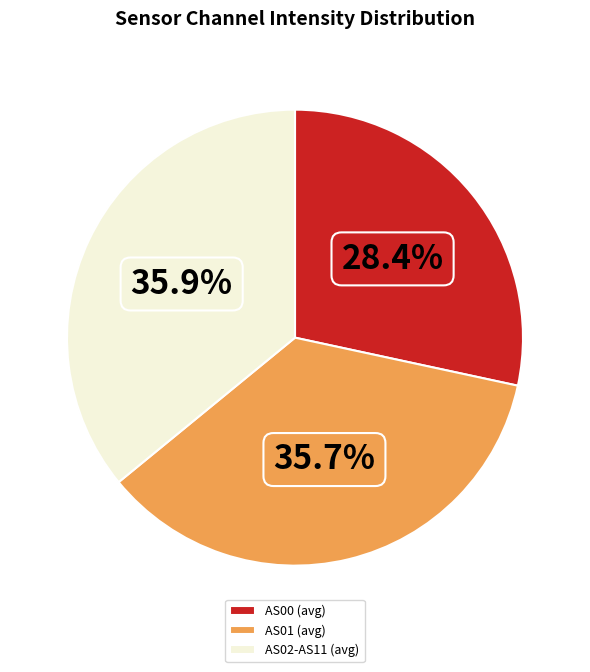

How many slices are in this pie chart?

3